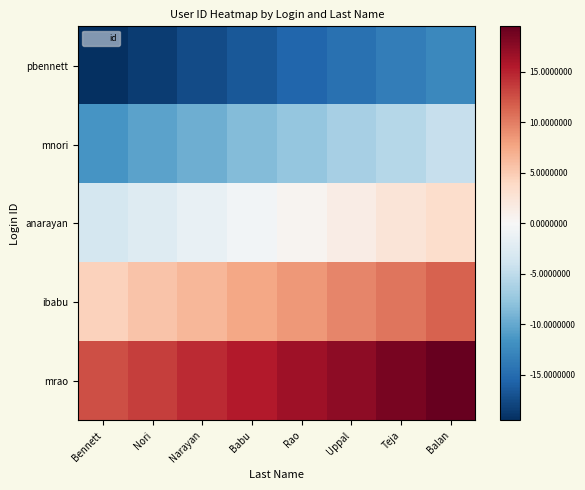

What is the smallest value displayed?

-19.5